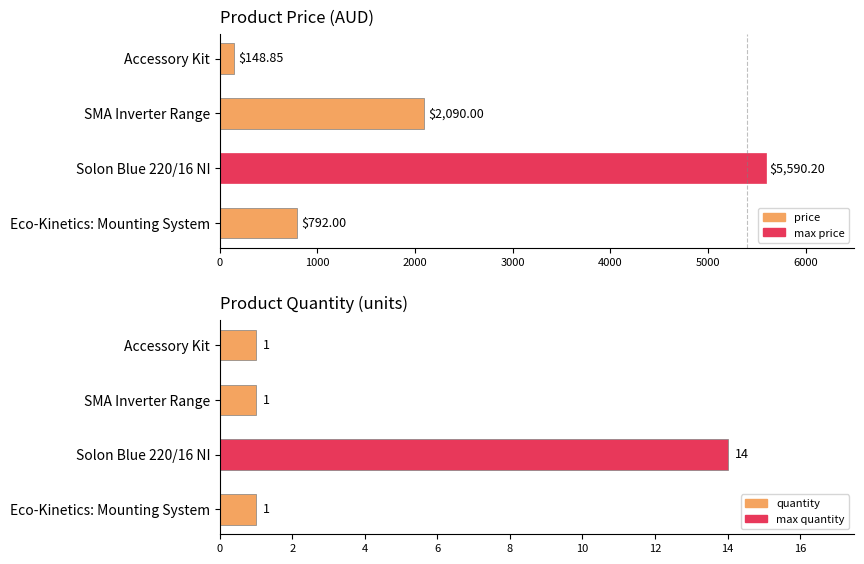

List the series in order of their peak value, highest first.

price, quantity